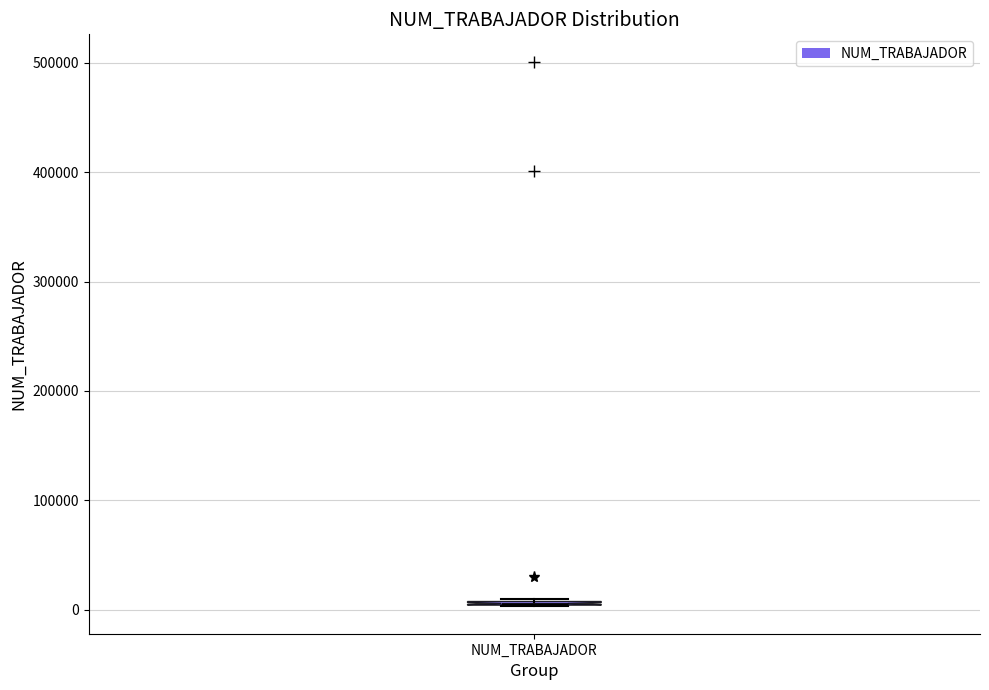

Where is the lower edge of the box for NUM_TRABAJADOR on the y-axis? The values are not printed on the chart, so give them approximately, as read against the axis.

0